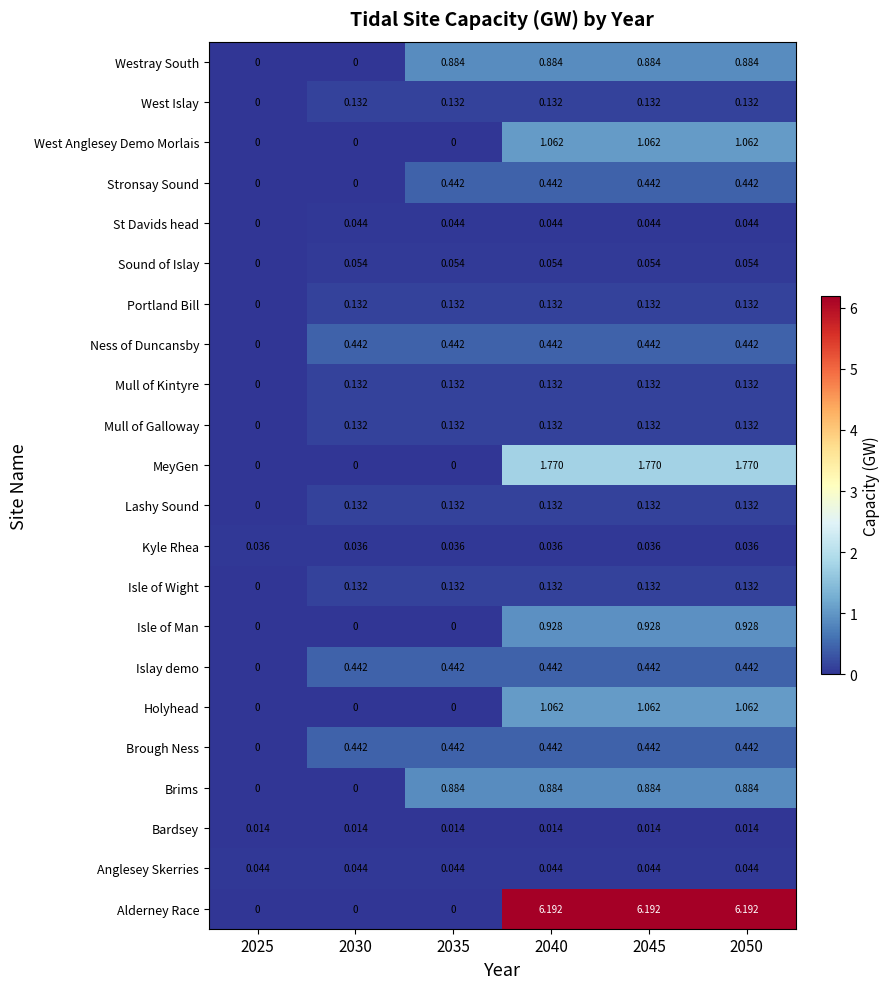

Which series has the largest total across all categories?

Alderney Race